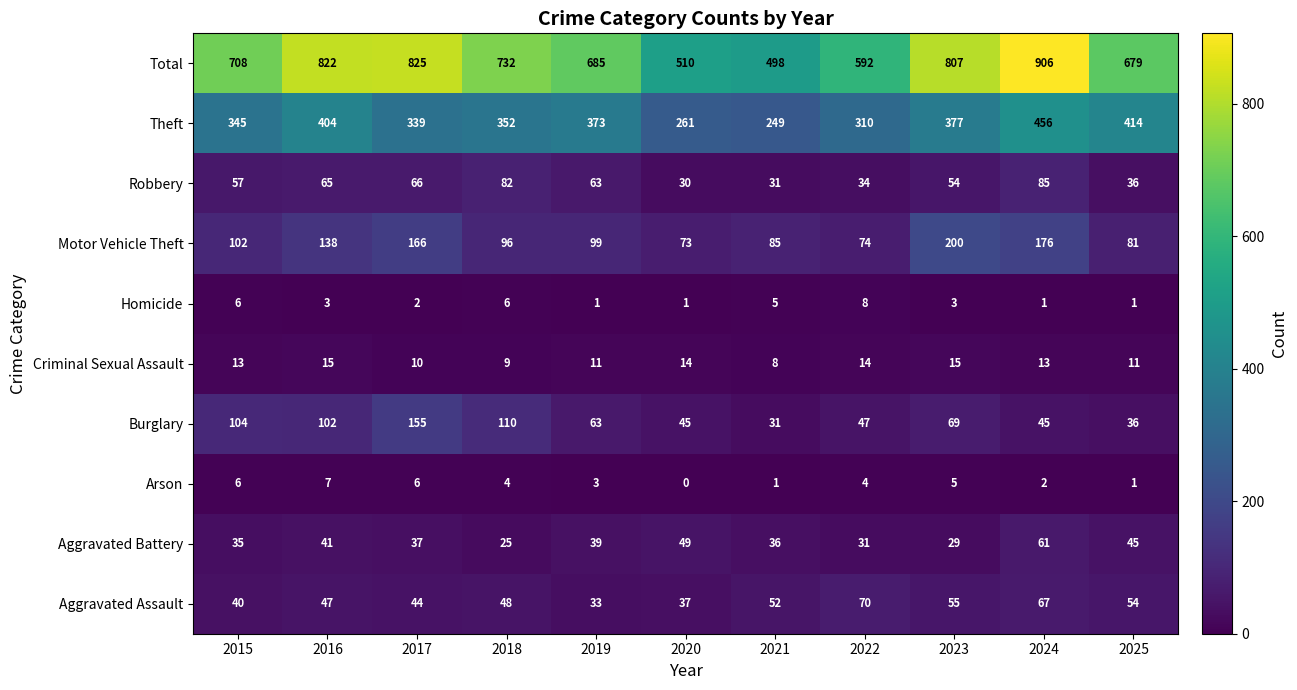

What is the total value across all series at 2025?

1358